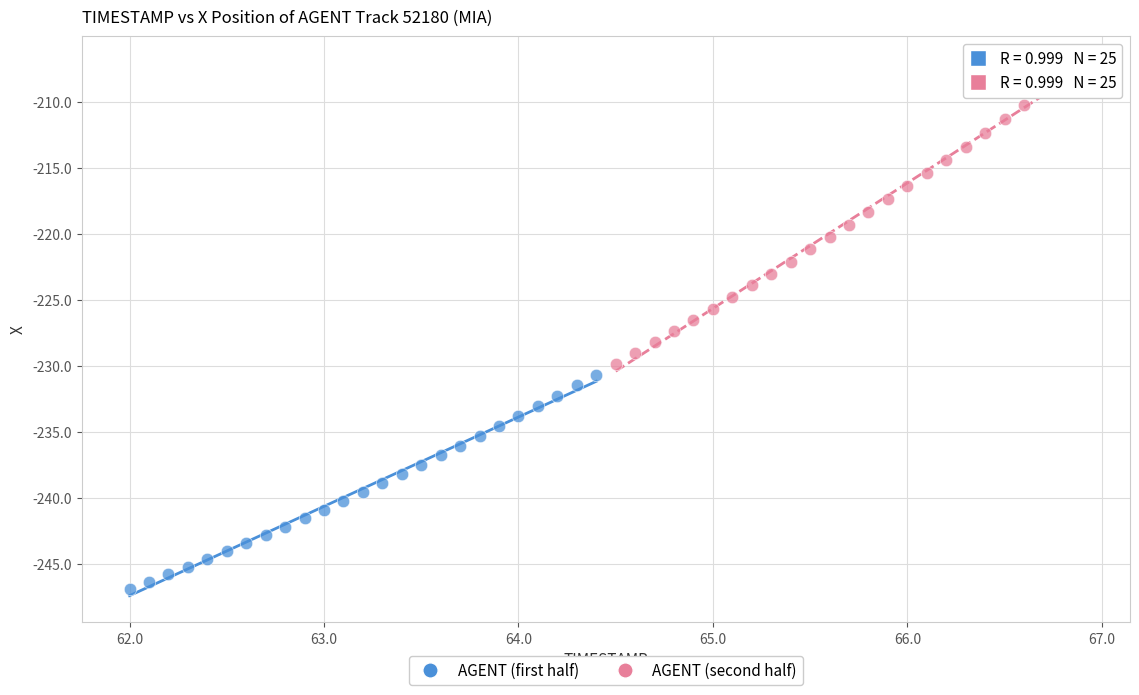

Which series has the widest spread of Y values?

AGENT (second half)